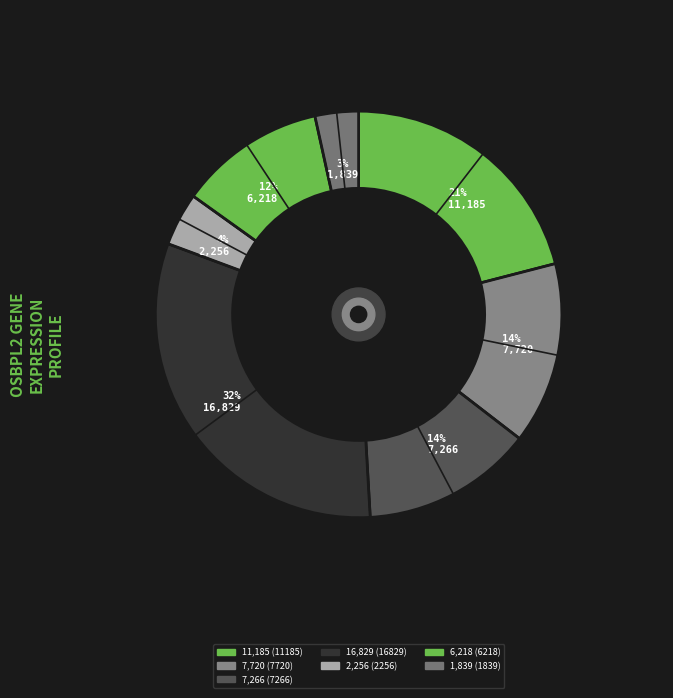

Count the number of slices in the pie.

7